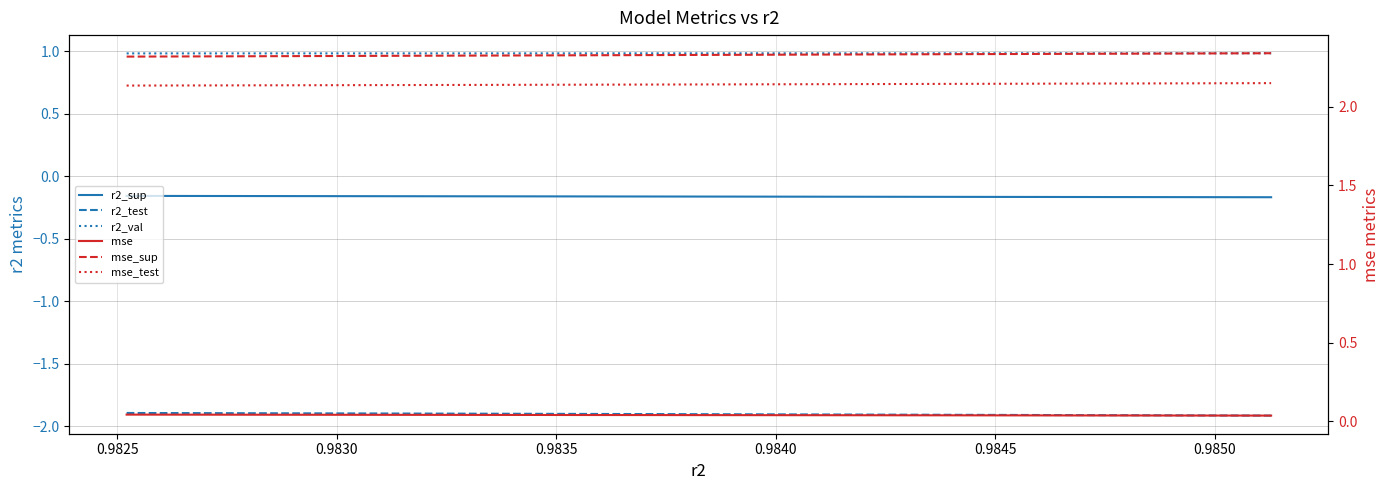

The mse_test series shows 2.1 at 0.9830. True or false?

True